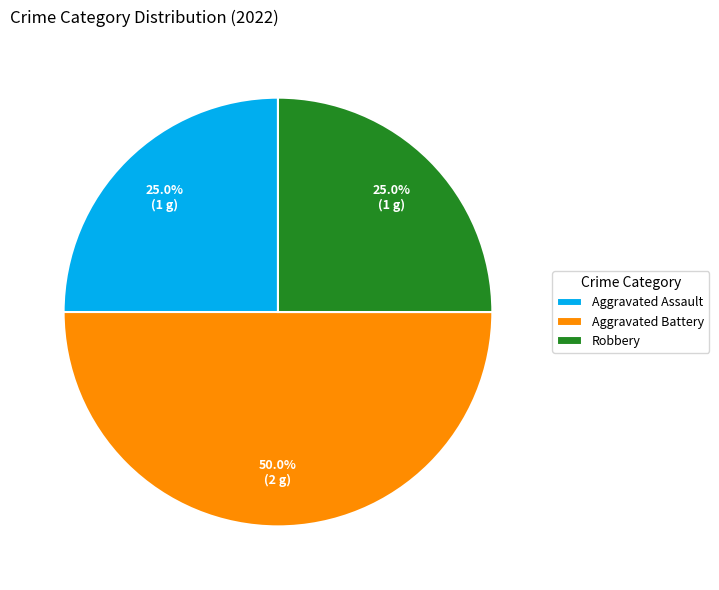

Count the number of slices in the pie.

3